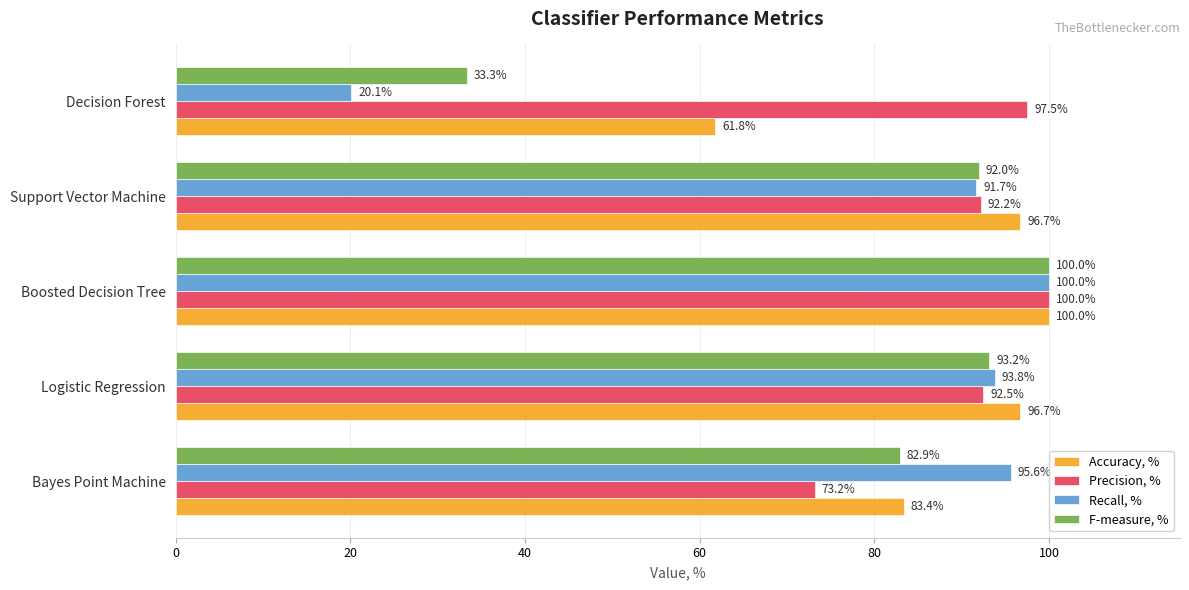

Where is F-measure, % nearest to the value 66?

Bayes Point Machine